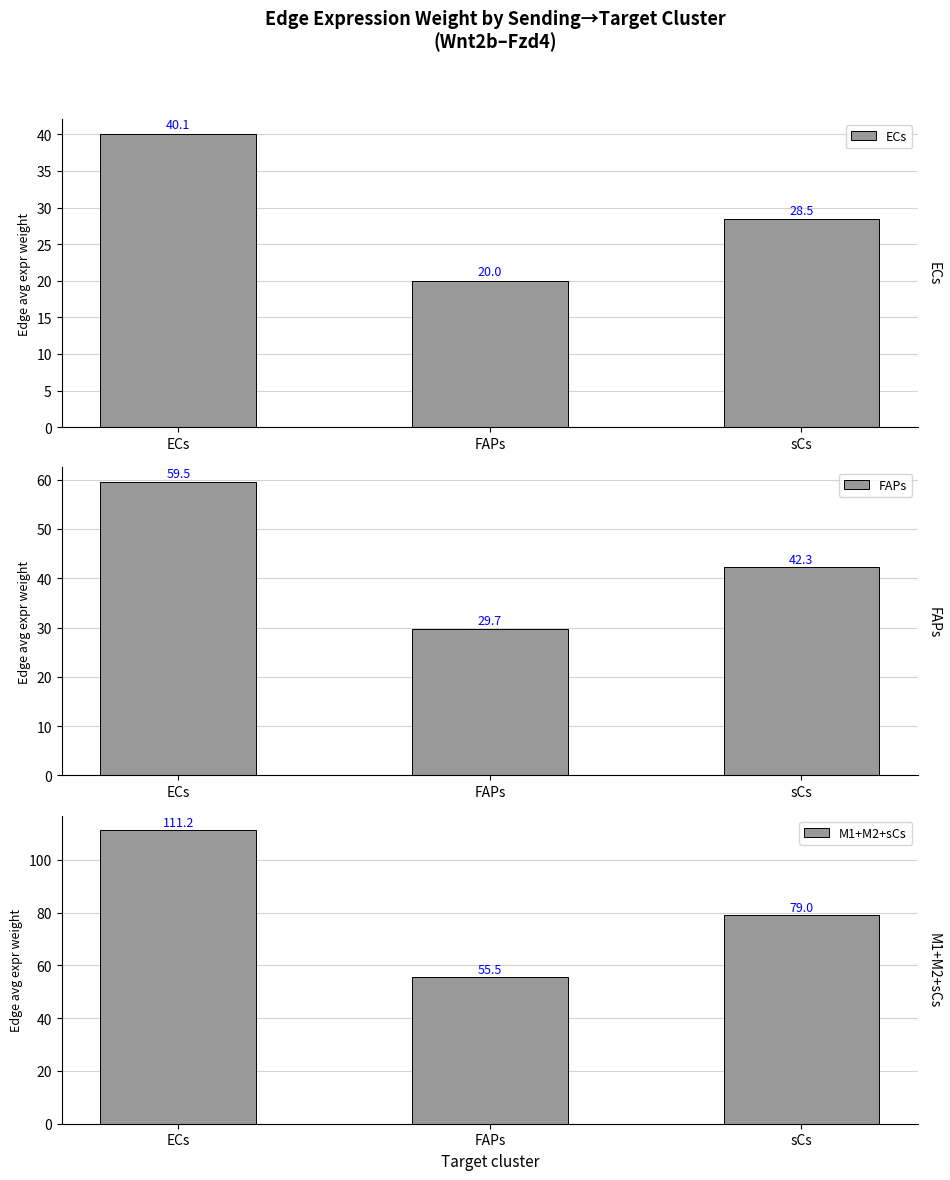

What is the maximum value shown in the chart?

111.2